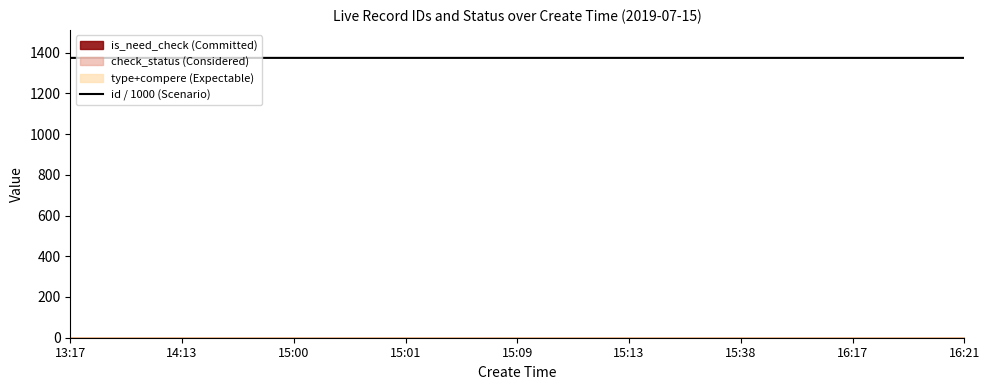

True or false: the data has more than 2 interior local peaks.

False